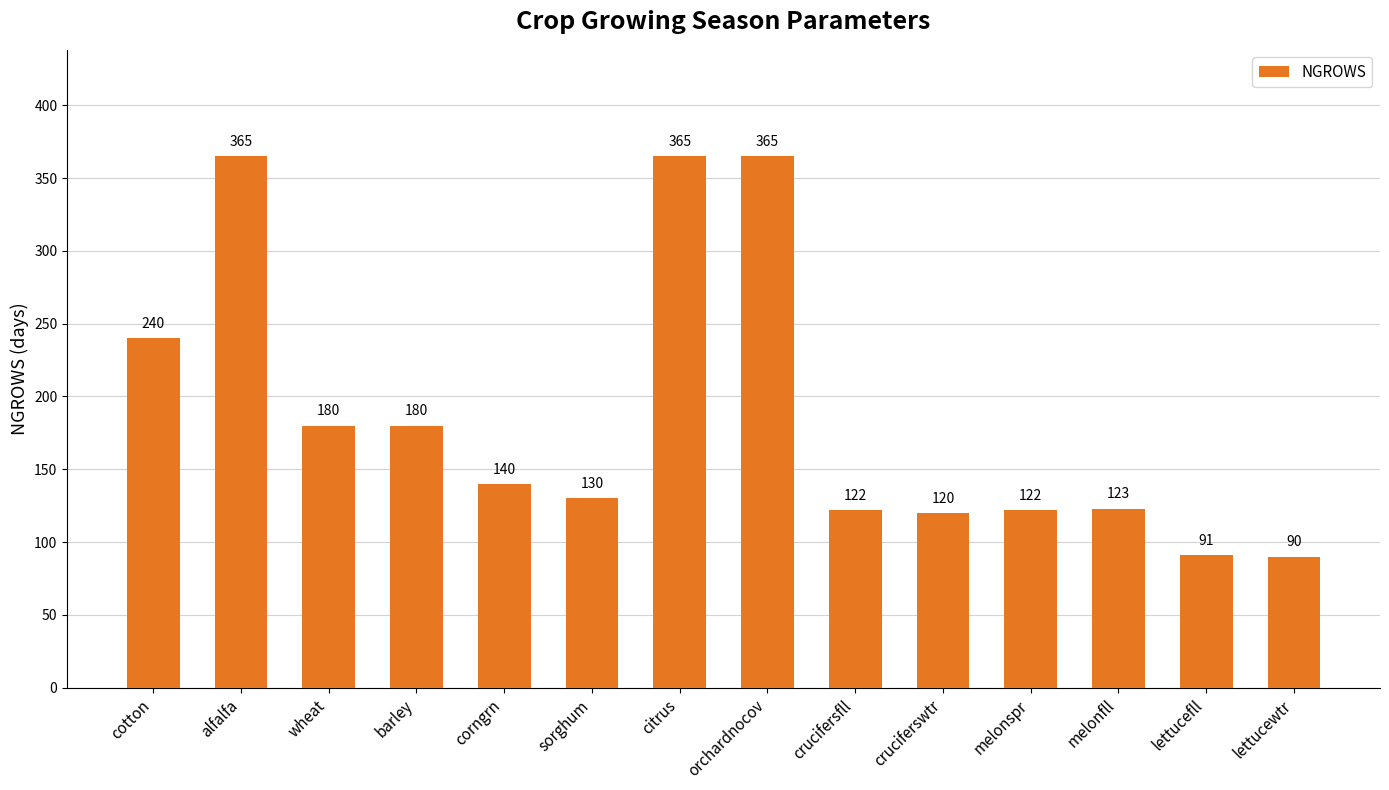

At which label is the value closest to 227?

cotton